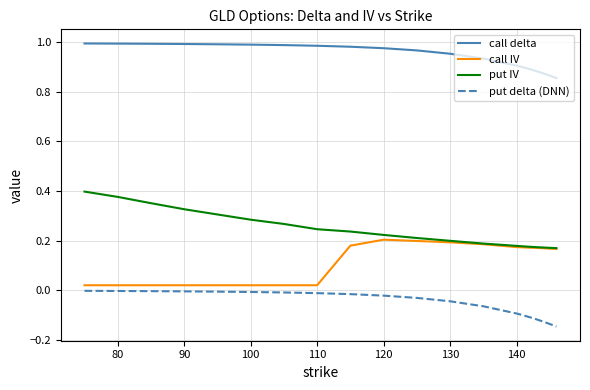

True or false: put delta (DNN) and put IV intersect in this chart.

False